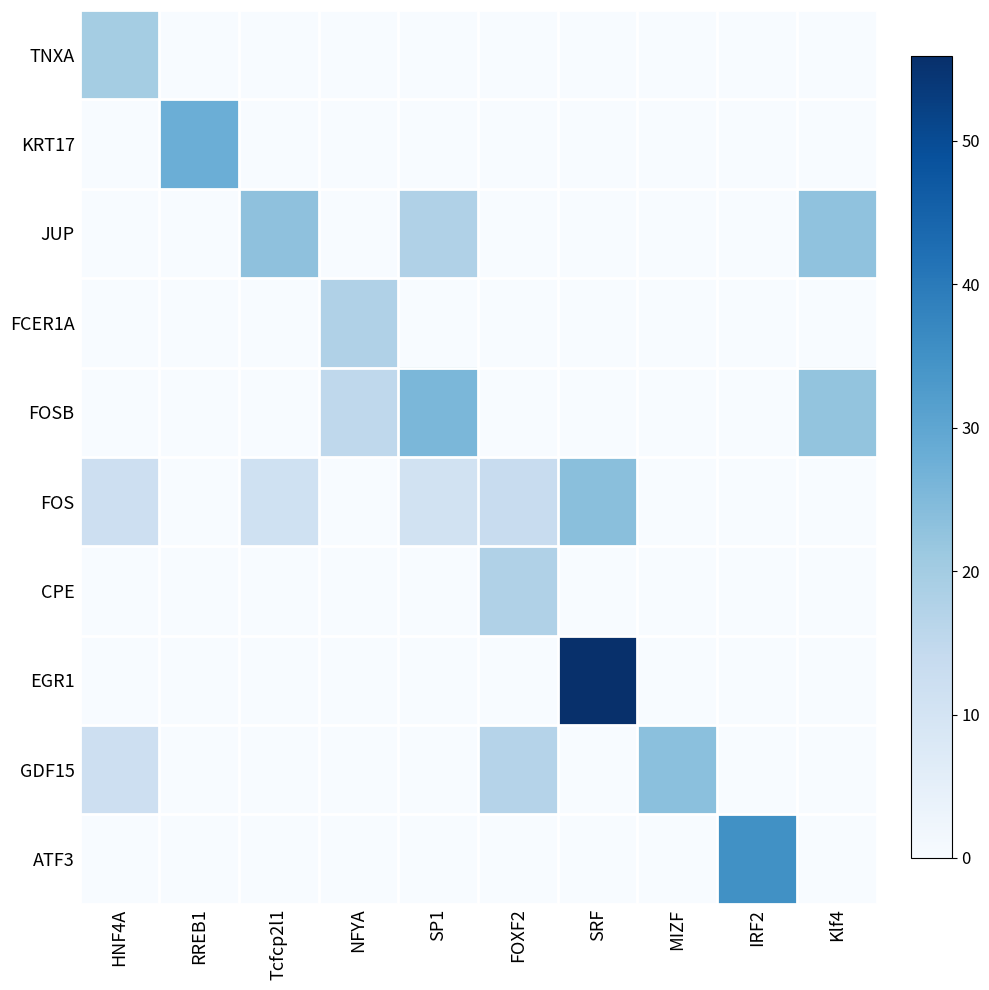

Rank the series by their maximum value, from highest to lowest.

EGR1, ATF3, KRT17, FOSB, FOS, GDF15, JUP, TNXA, FCER1A, CPE